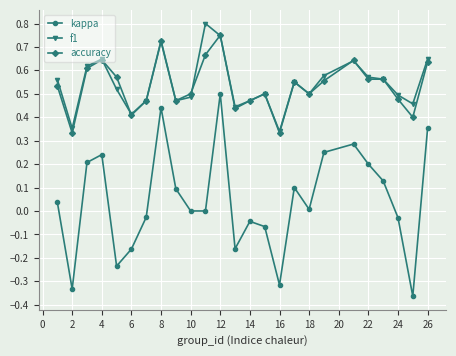

True or false: kappa and f1 intersect in this chart.

False